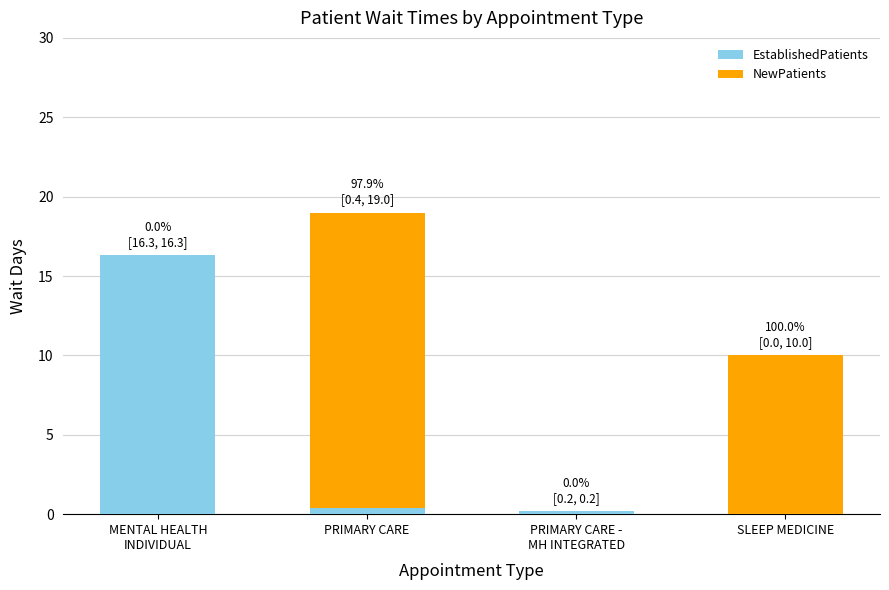

What is the sum of all EstablishedPatients values?

16.9